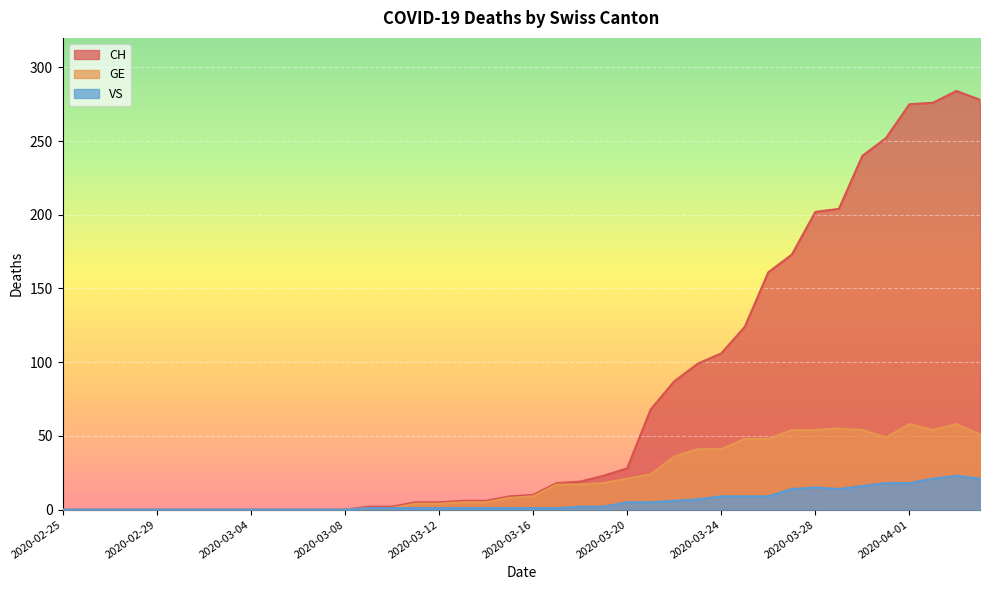

What is the label of the 23rd point from the left?

2020-03-18